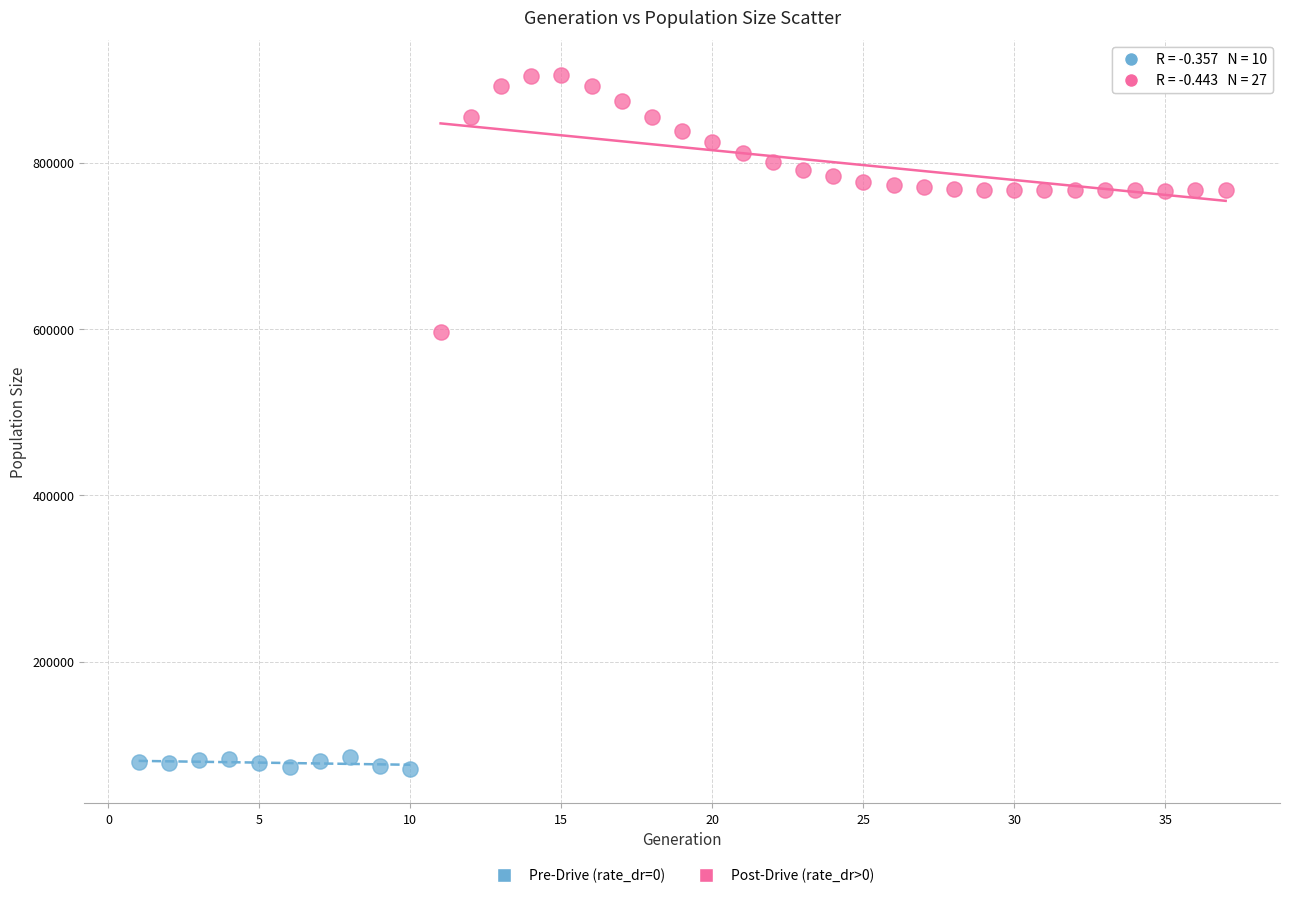

Which series reaches the maximum Y coordinate?

Post-Drive (rate_dr>0)